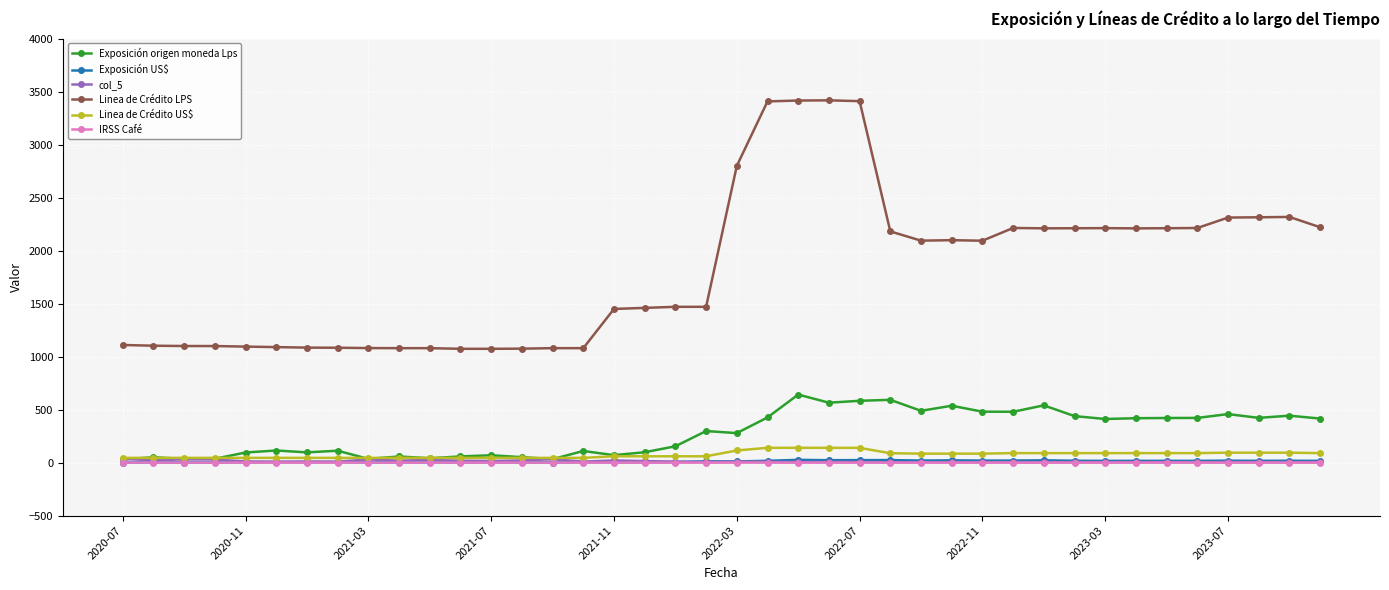

True or false: Linea de Crédito LPS and Exposición origen moneda Lps intersect in this chart.

False